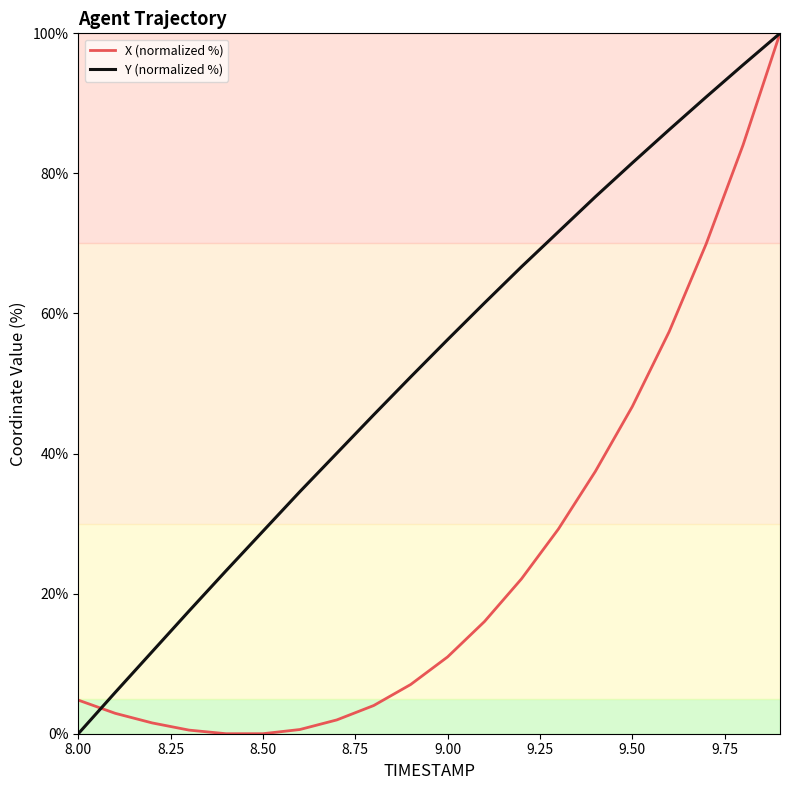

What is the difference between the second highest and minimum values in the X (normalized %) series?

84.1